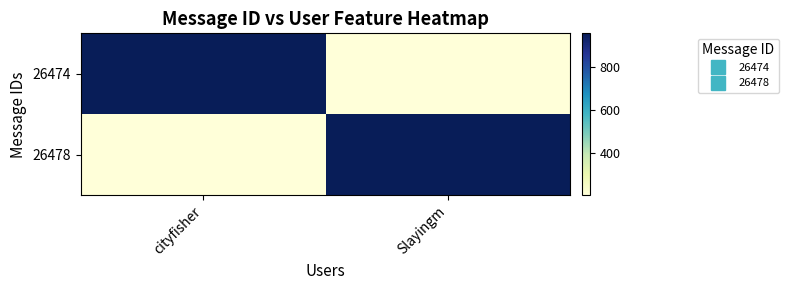

Between Slayingm and cityfisher, which is larger?

cityfisher